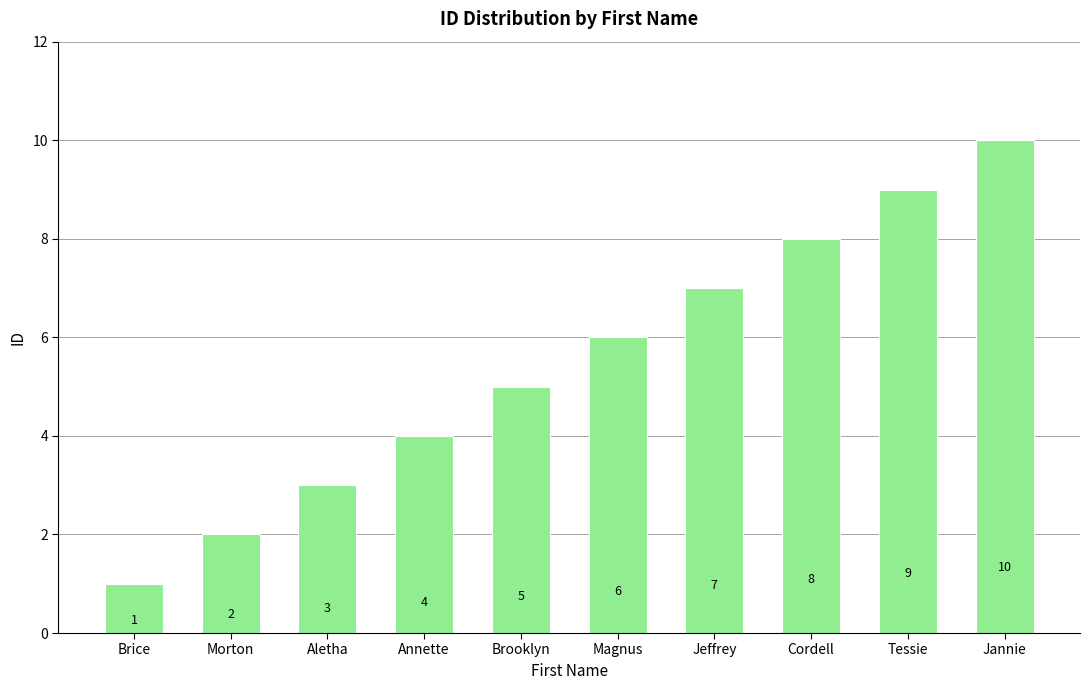

How many data points are less than 6?

5